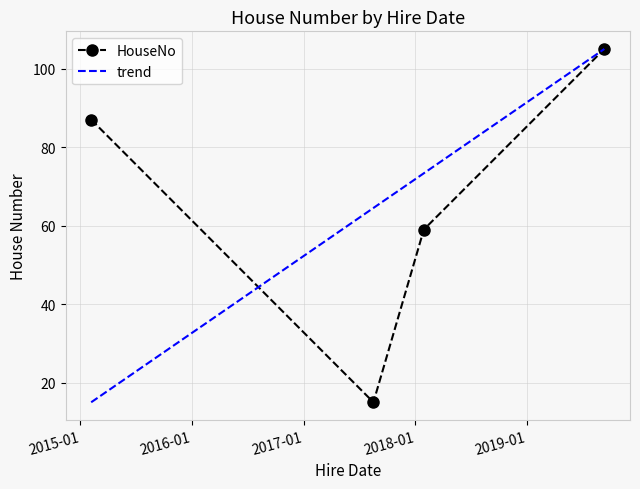

How many data points are less than 87?

2